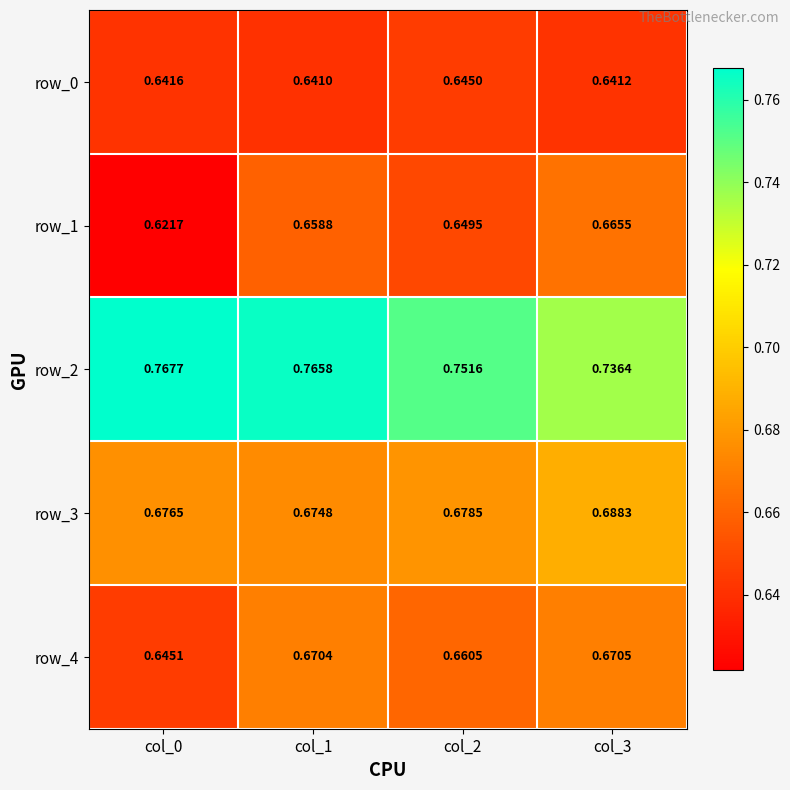

Rank the categories by row_0 value from highest to lowest.

col_2, col_0, col_3, col_1